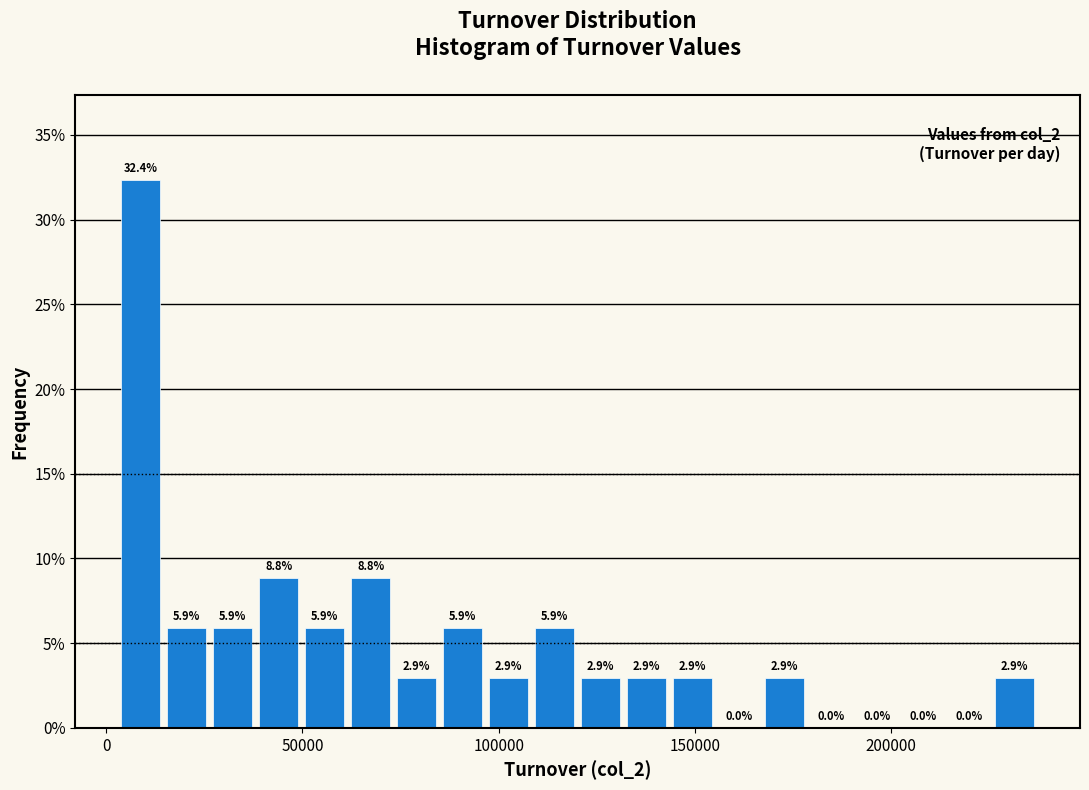

Around what value on the x-axis is the tallest bar? Give the approximate position of its centre, as read against the axis.

10000